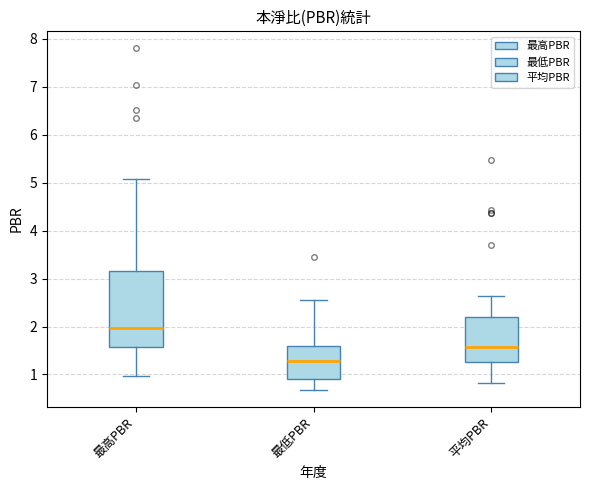

Reading left to right, read every box against the y-axis: the position of its median line, the range the box covers, and the ends of its whiskers. The values are not printed on the chart, so give them approximately, as read against the axis.

最高PBR: median 2.0, box 1.6 to 3.2, whiskers 1.0 to 5.1
最低PBR: median 1.3, box 0.9 to 1.6, whiskers 0.7 to 2.6
平均PBR: median 1.6, box 1.3 to 2.2, whiskers 0.8 to 2.6